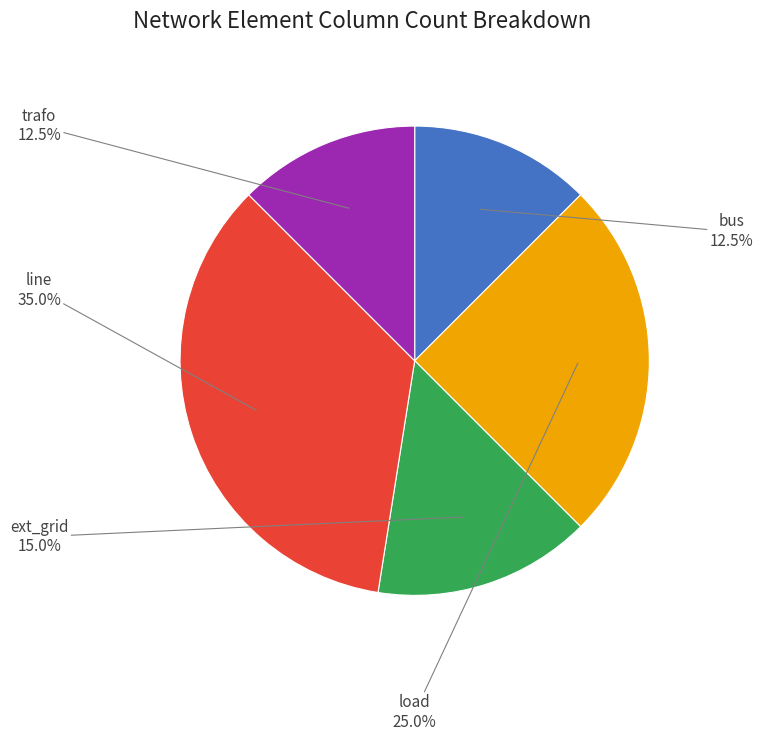

To the nearest percent, what is the average slice percentage?

20%